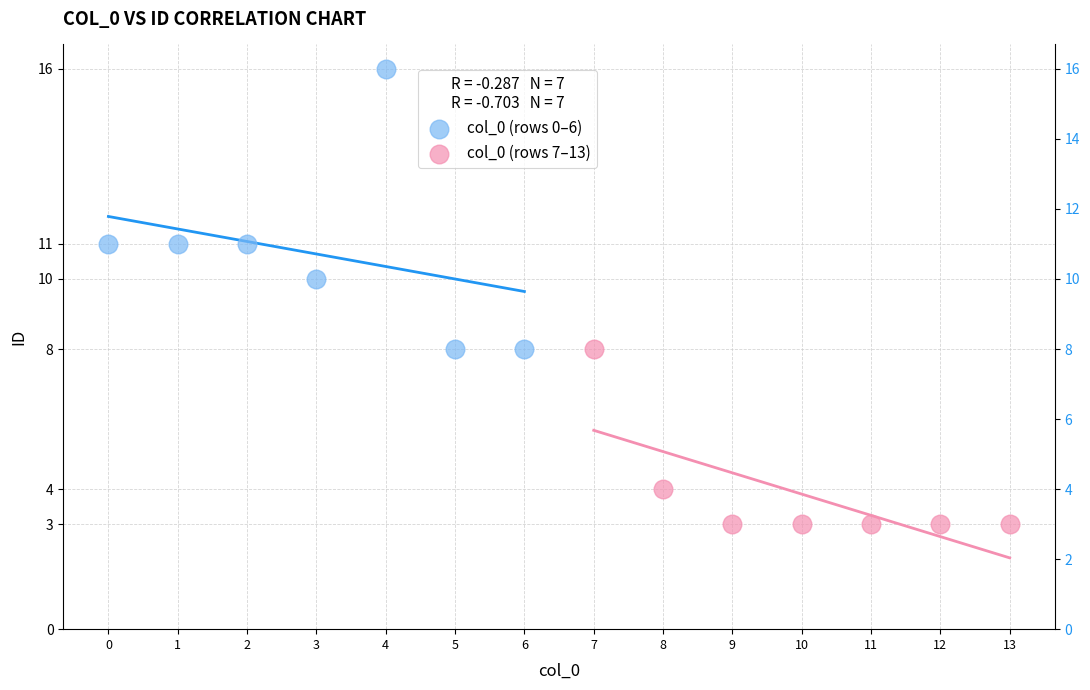

Which series reaches the maximum Y coordinate?

col_0 (rows 0–6)